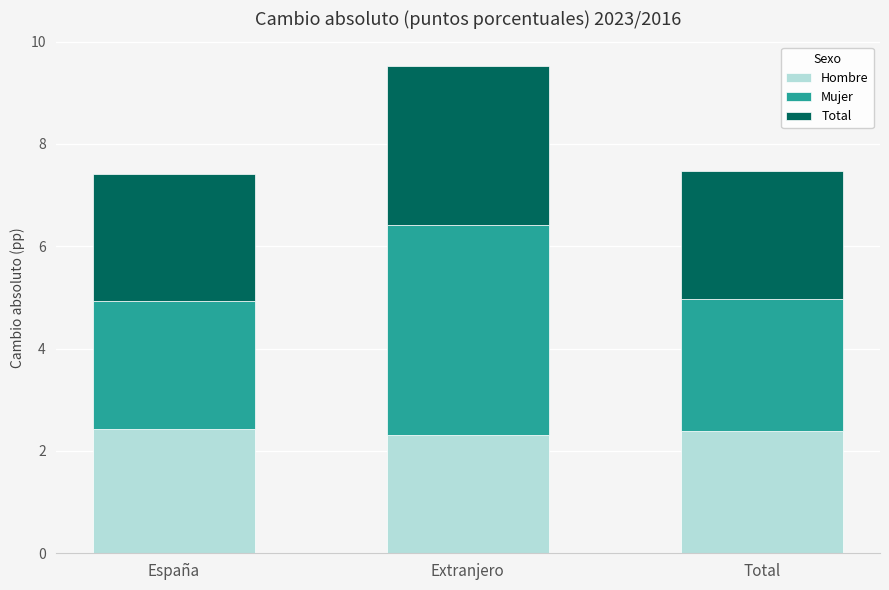

Count the Hombre values in the range 2 to 3.

3